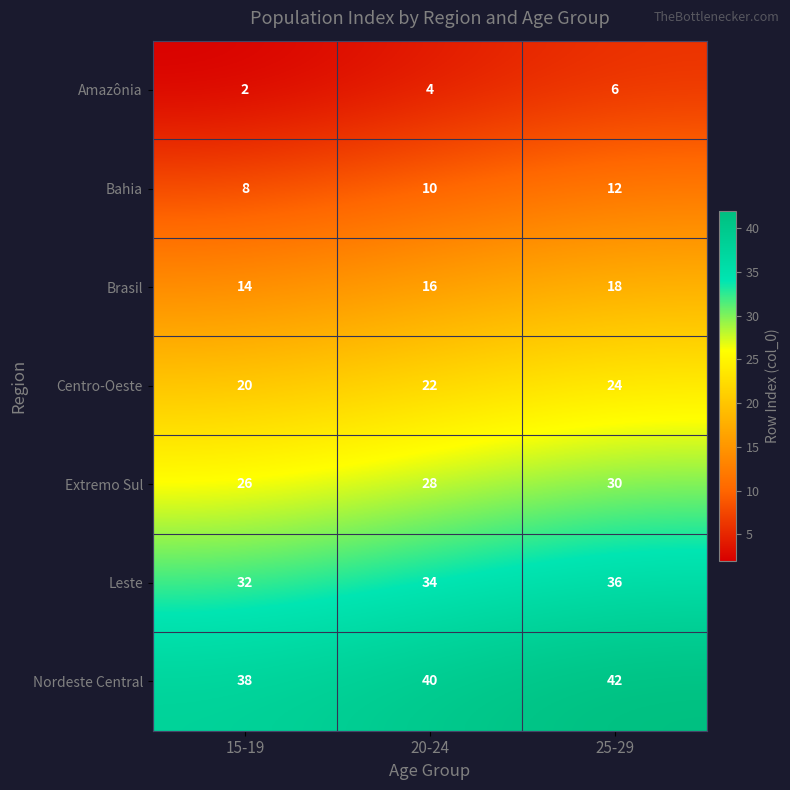

The value of Centro-Oeste at 15-19 is 11. True or false?

False